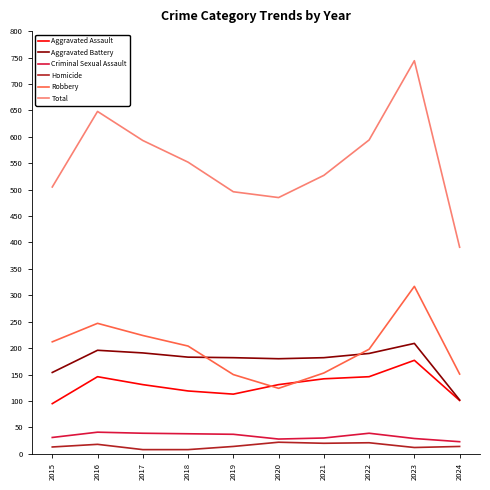

Rank the series by their maximum value, from highest to lowest.

Total, Robbery, Aggravated Battery, Aggravated Assault, Criminal Sexual Assault, Homicide